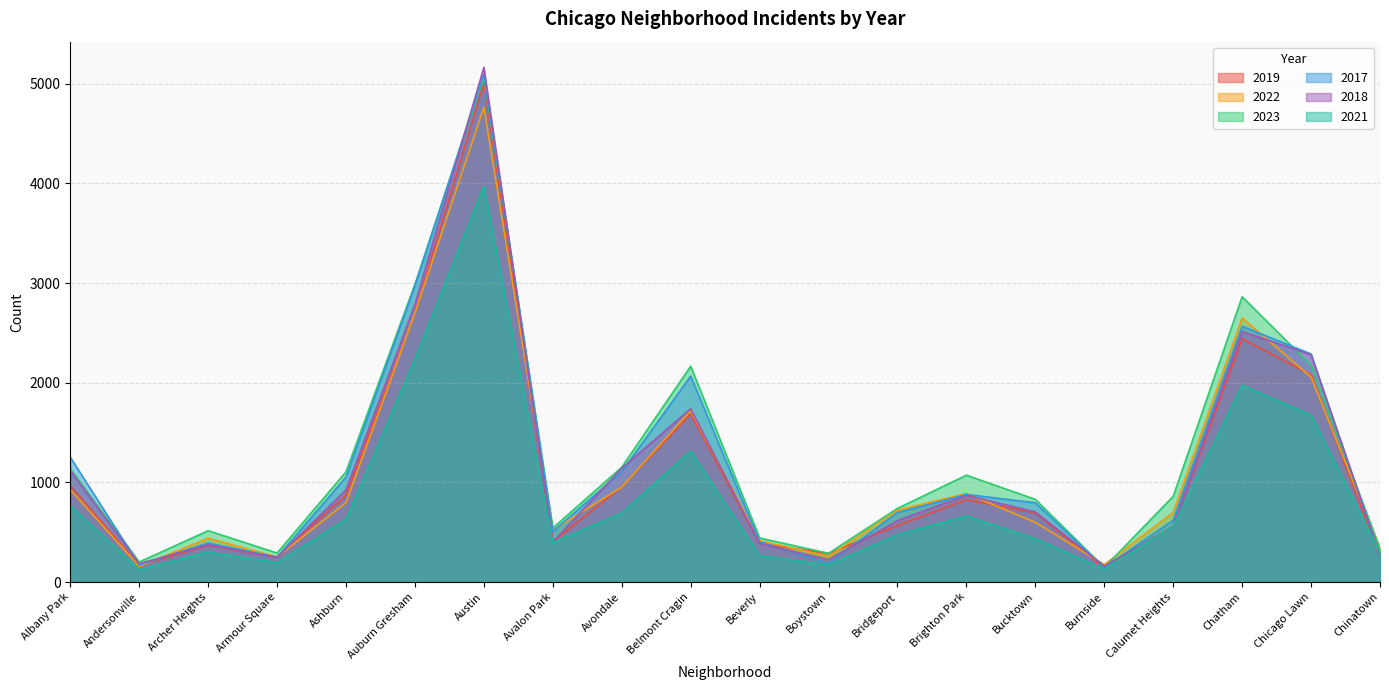

Reading right to left, transcribe all the data shown in this chart.

2019: 253	2079	2441	561	142	694	828	568	287	385	1687	957	405	5008	2700	872	249	368	166	968
2022: 338	2056	2650	698	175	599	888	722	258	414	1719	953	522	4763	2698	797	251	440	157	926
2023: 335	2174	2862	860	146	829	1072	739	288	442	2165	1152	542	5064	2987	1106	291	515	201	1138
2017: 253	2288	2566	620	145	795	879	697	188	403	2066	1107	508	5096	2973	1053	250	391	171	1252
2018: 273	2280	2513	554	160	704	870	616	224	386	1738	1142	401	5163	2787	924	248	374	184	1117
2021: 293	1675	1974	559	130	435	663	474	173	264	1313	692	395	3971	2237	630	193	303	123	767